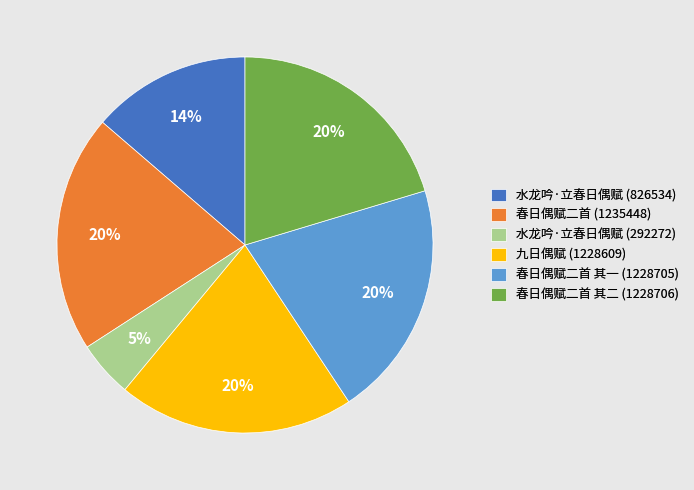

True or false: 春日偶赋二首 其一 (1228705) accounts for 34% of the total.

False